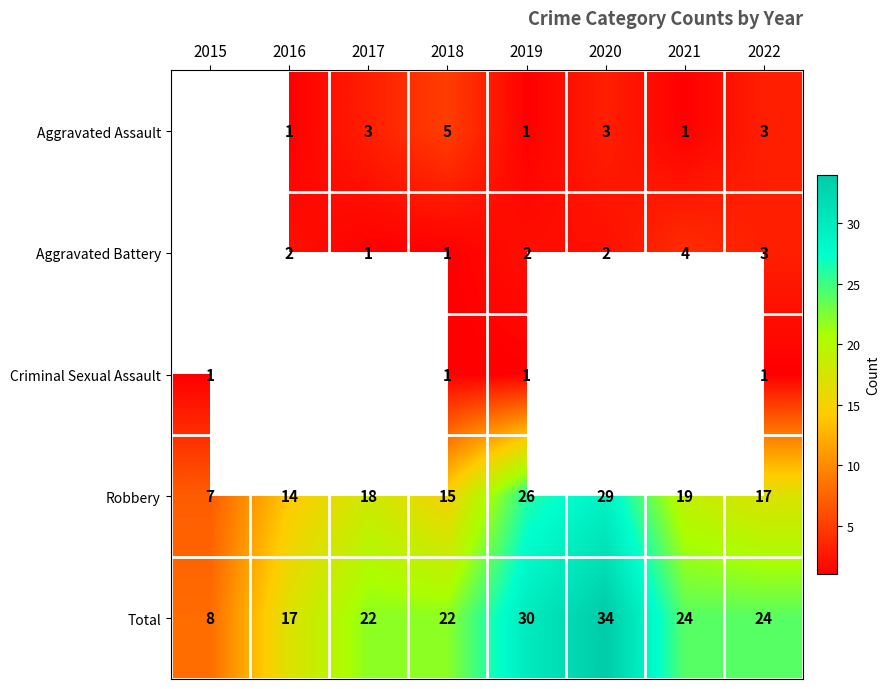

The Robbery series shows 19 at 2021. True or false?

True